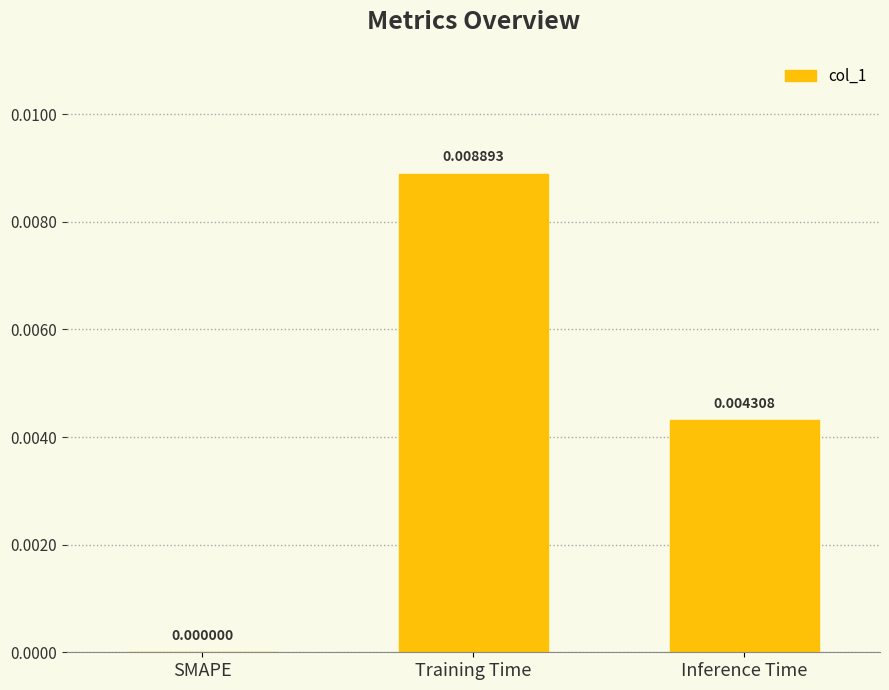

Between Inference Time and SMAPE, which is larger?

Inference Time